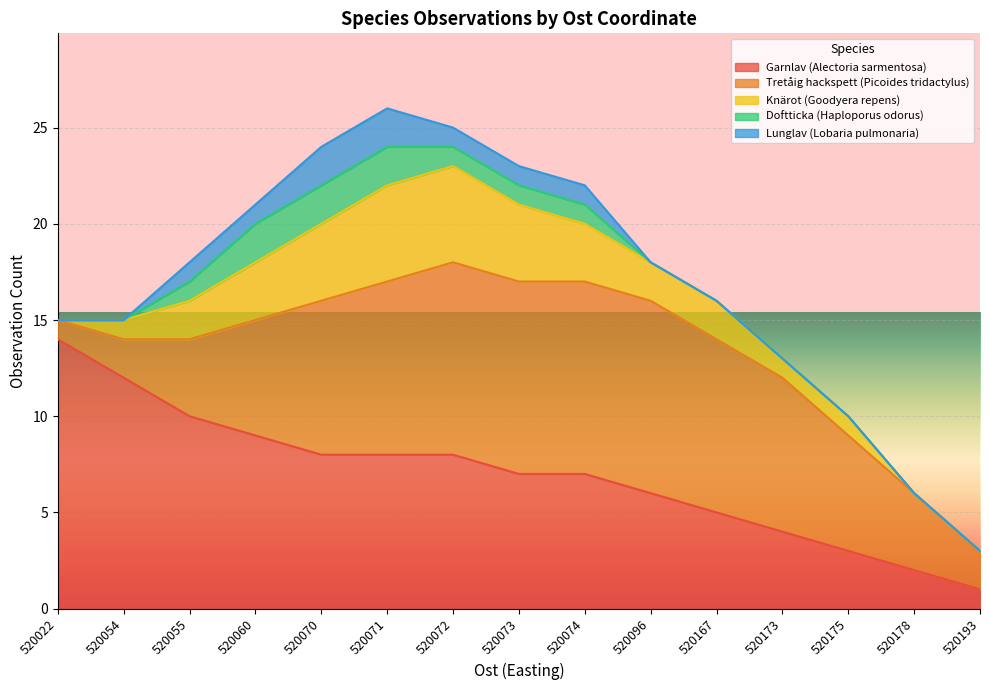

What is the difference between the second highest and minimum values in the Knärot (Goodyera repens) series?

5